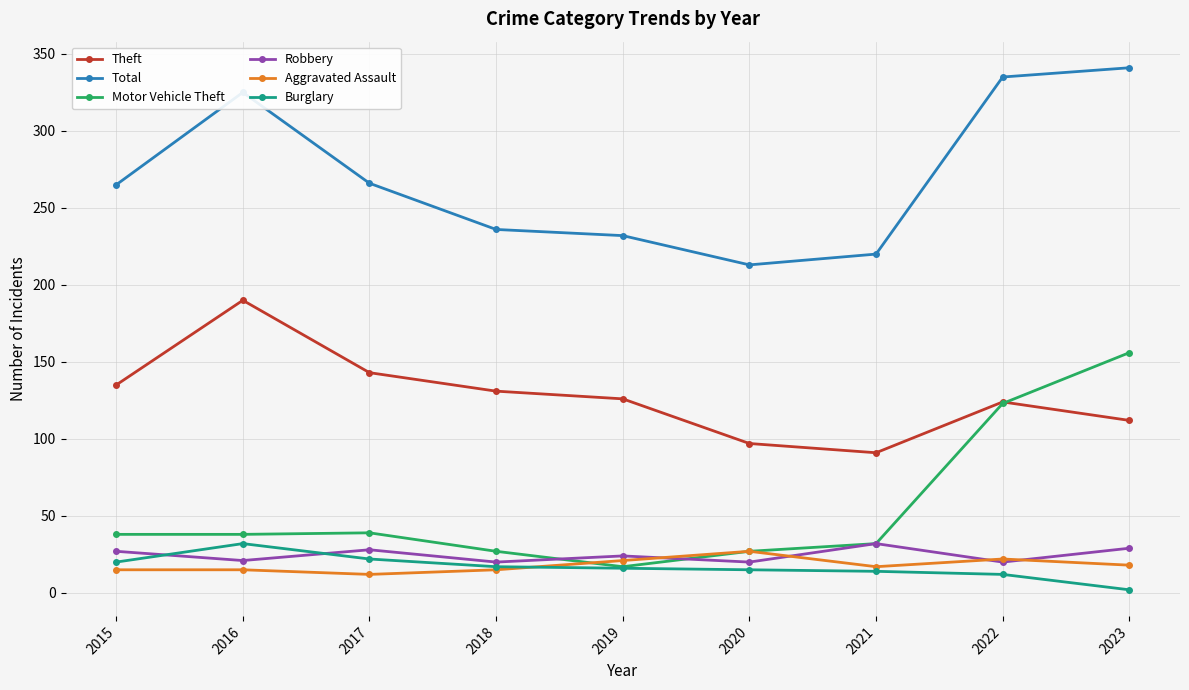

What are all the series names shown in the legend?

Theft, Total, Motor Vehicle Theft, Robbery, Aggravated Assault, Burglary